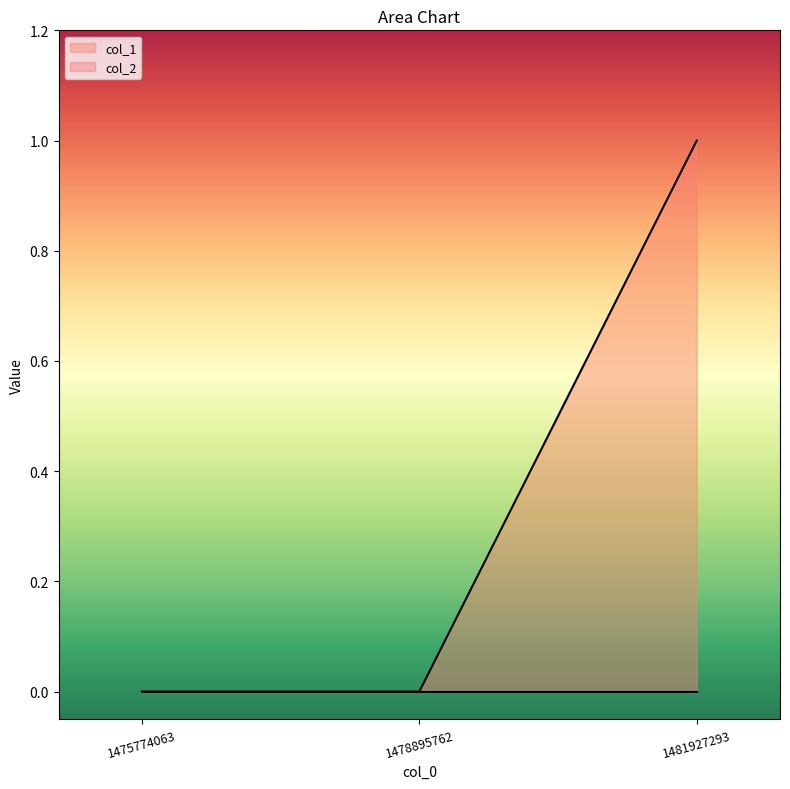

What is the change in value from 1478895762 to 1481927293?

+1